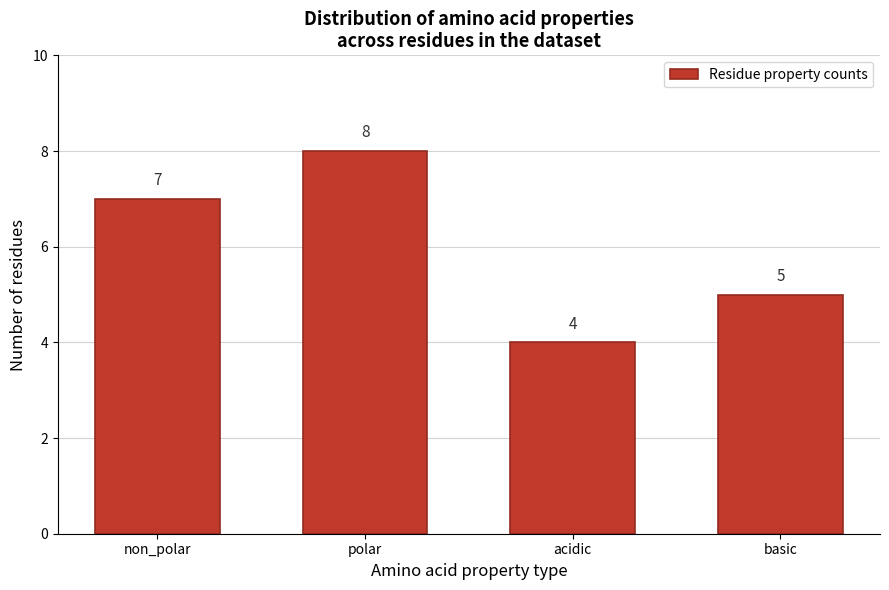

Reading left to right, list all the values displayed in this chart.

non_polar=7	polar=8	acidic=4	basic=5